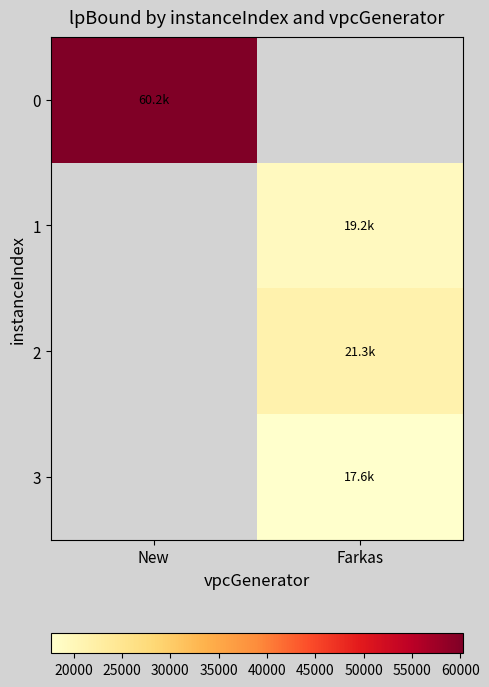

Rank the categories by 1 value from lowest to highest.

New, Farkas